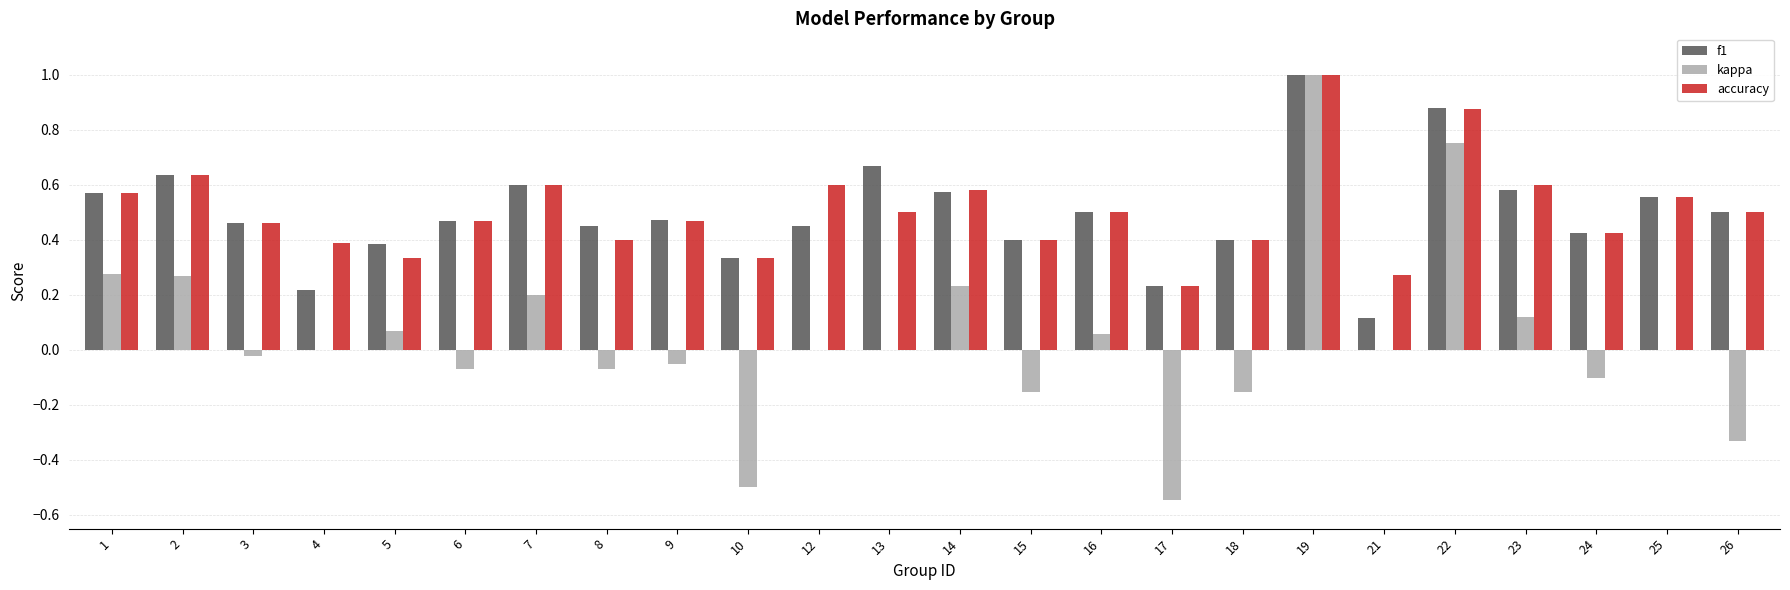

Which series changed the most between 19 and 21?

kappa